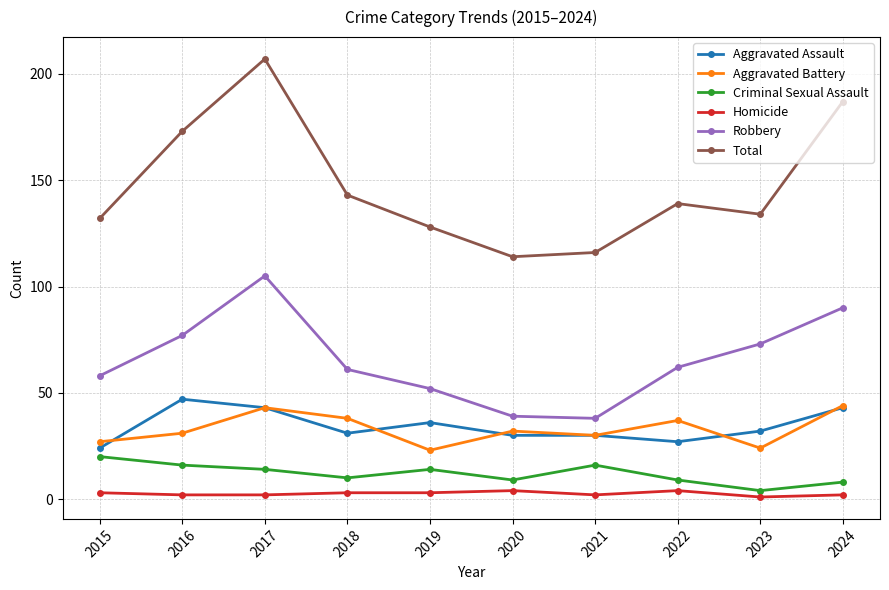

True or false: Homicide and Aggravated Assault intersect in this chart.

False